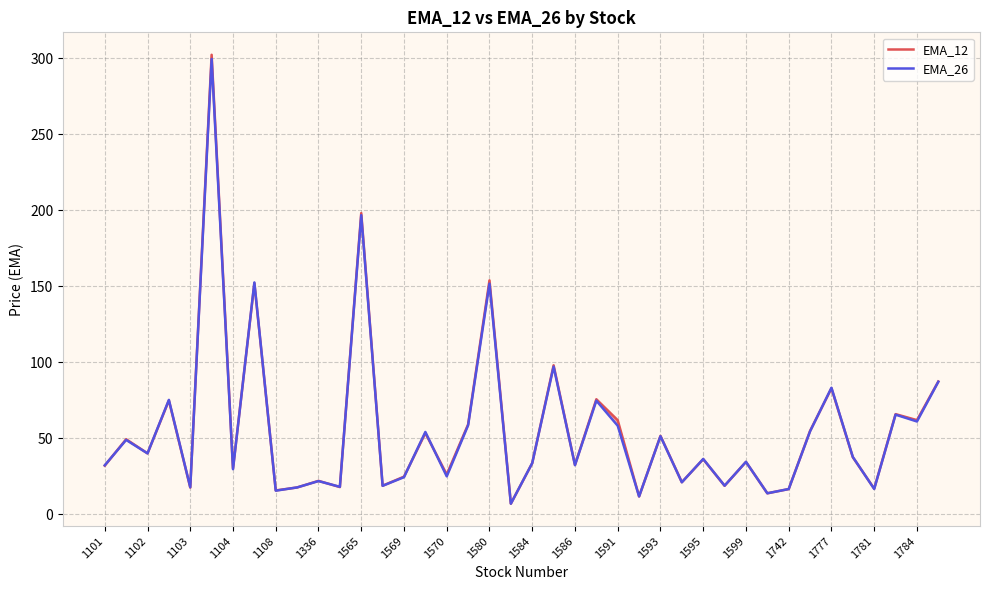

What is the difference between the maximum and minimum values in the EMA_12 series?

295.3